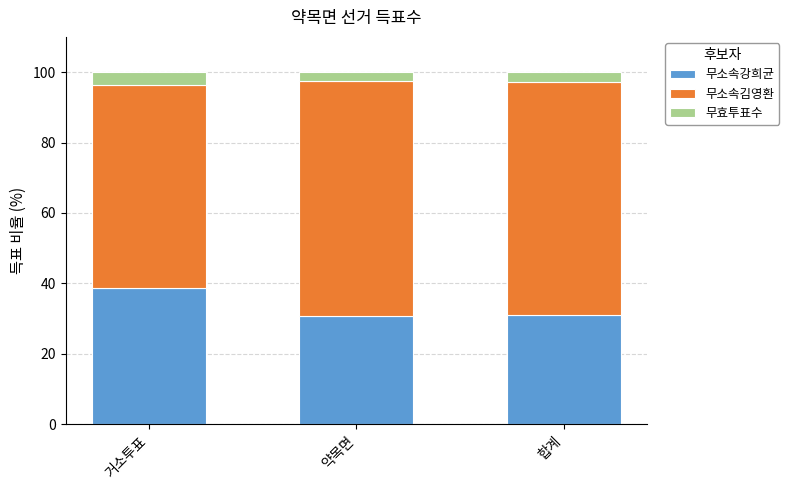

How many data points does each series have?

3